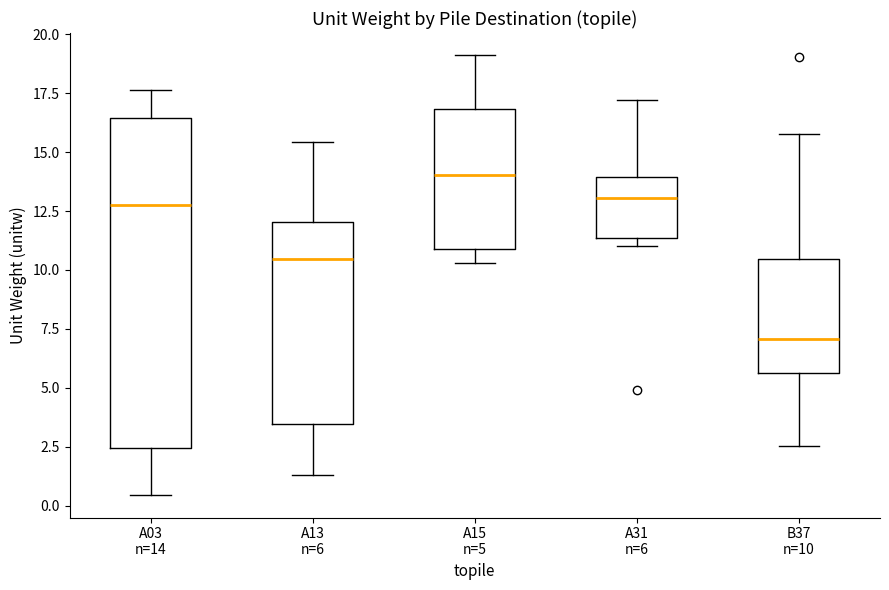

Reading left to right, transcribe this box plot: for each box, give where its median line is, the range the box spans, and where its two whiskers end, as read against the y-axis. The values are not printed on the chart, so give them approximately, as read against the axis.

A03 n=14: median 13.0, box 2.5 to 16.5, whiskers 0.5 to 17.5
A13 n=6: median 10.5, box 3.5 to 12.0, whiskers 1.5 to 15.5
A15 n=5: median 14.0, box 11.0 to 17.0, whiskers 10.5 to 19.0
A31 n=6: median 13.0, box 11.5 to 14.0, whiskers 11.0 to 17.0
B37 n=10: median 7.0, box 5.5 to 10.5, whiskers 2.5 to 16.0